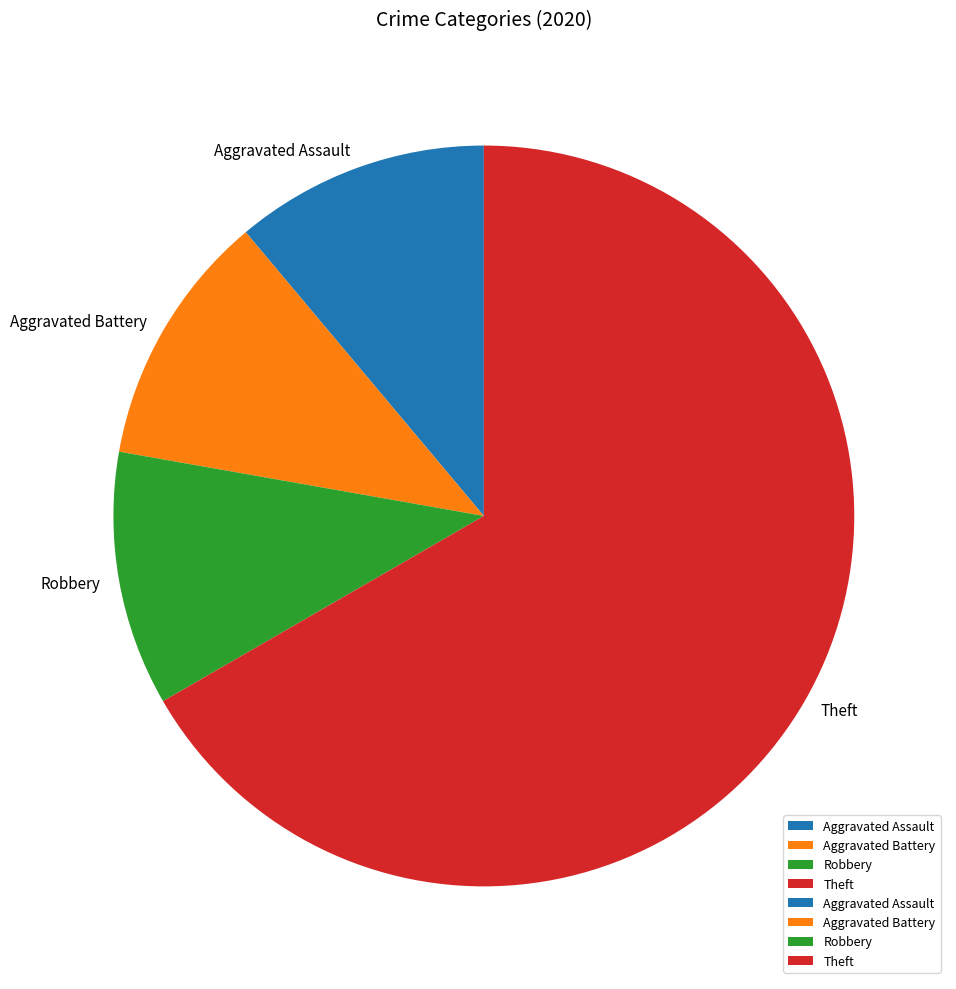

Is the sum of Aggravated Battery and Robbery greater than half?

No